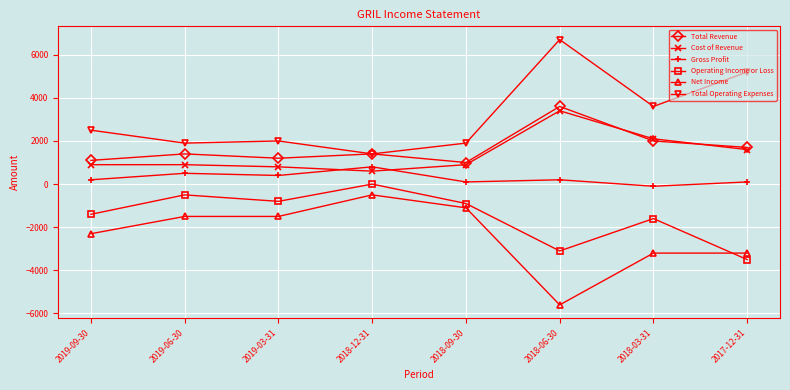

True or false: Total Revenue has more than 1 points higher than both neighbors.

True